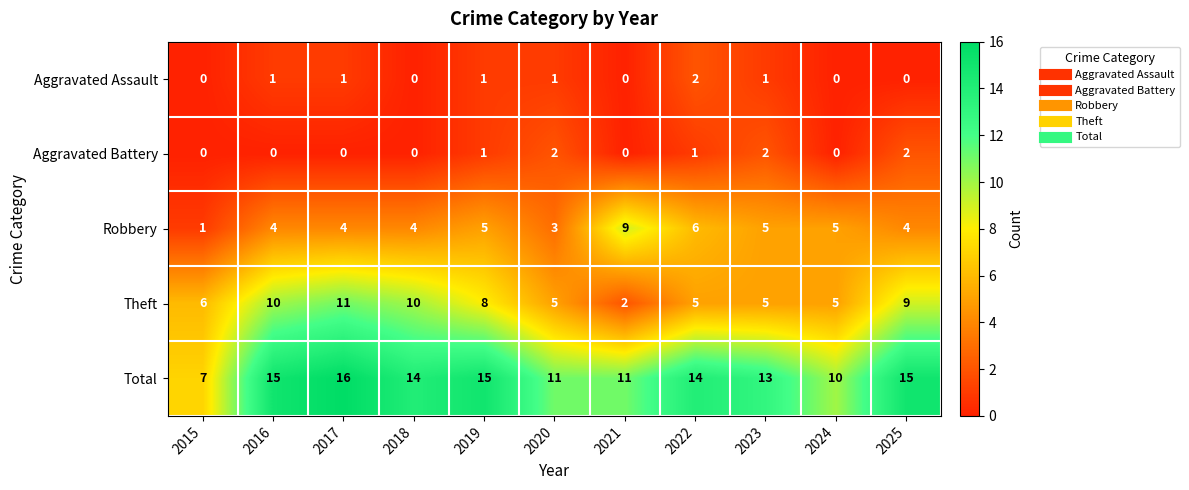

What is the maximum value shown in the chart?

16